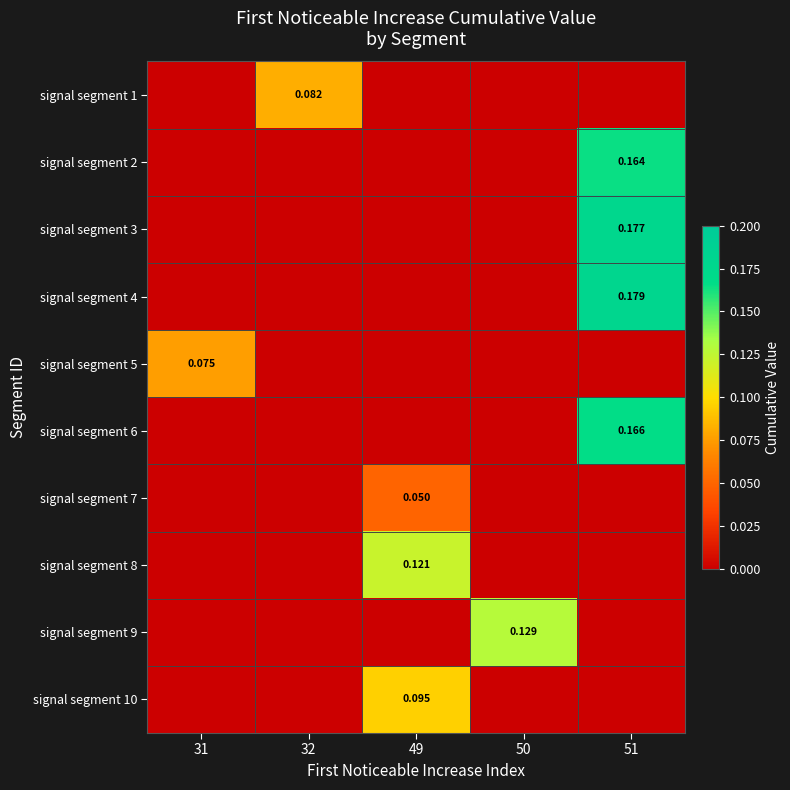

What is the difference between the maximum and minimum values in the signal segment 9 series?

0.1